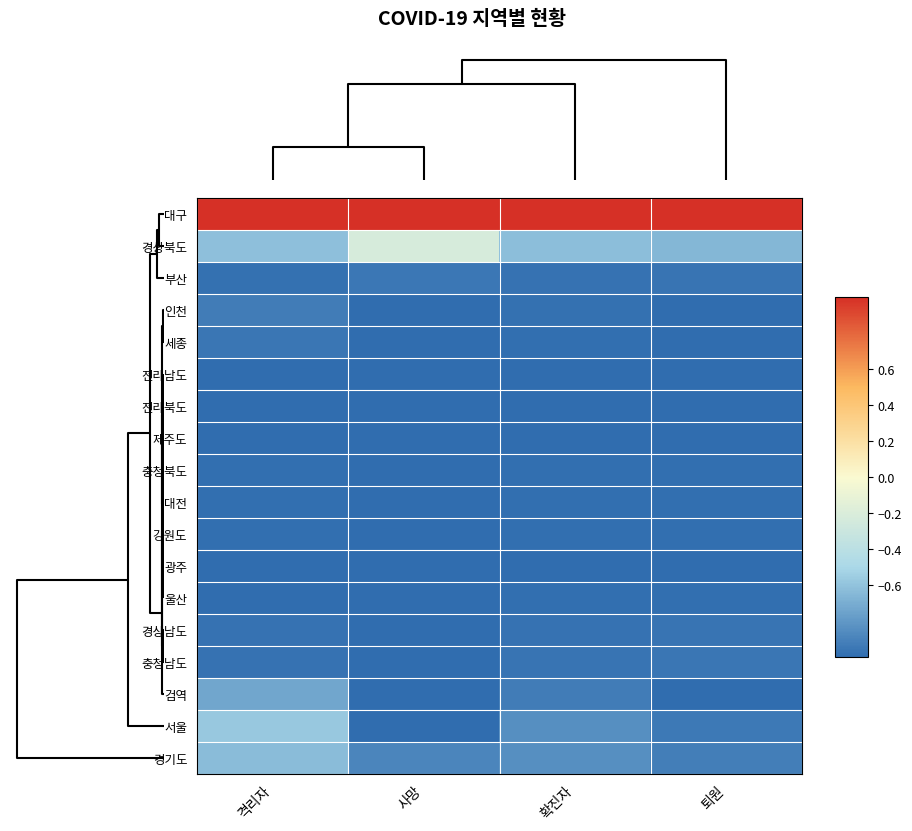

At how many categories does at least one series exceed 0?

4